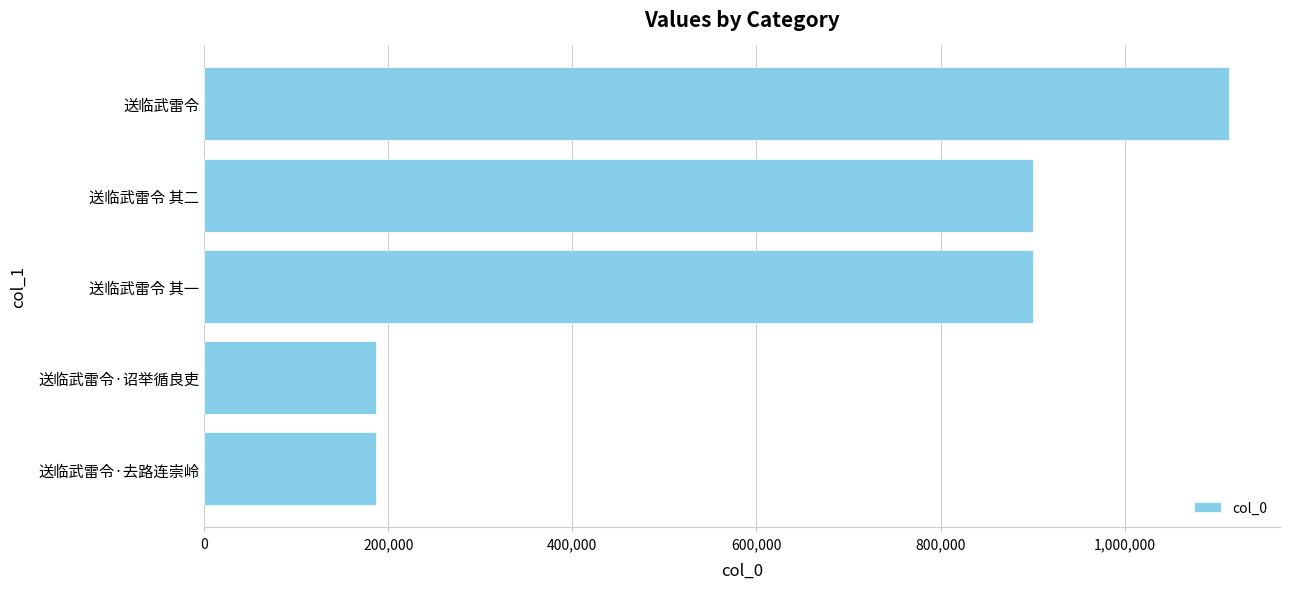

What is the maximum value shown in the chart?

1113136